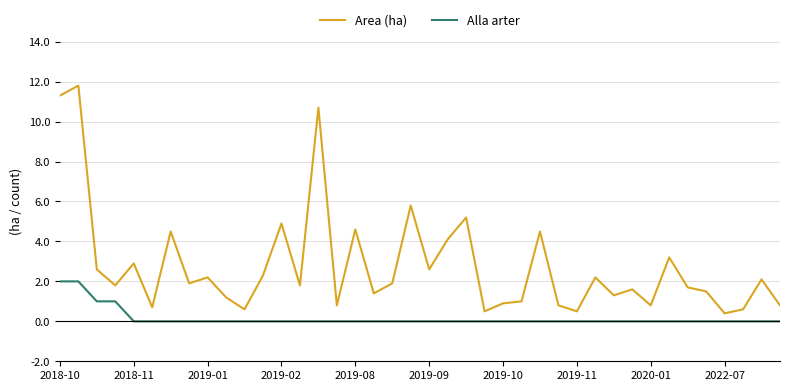

What is the maximum value shown in the chart?

11.8